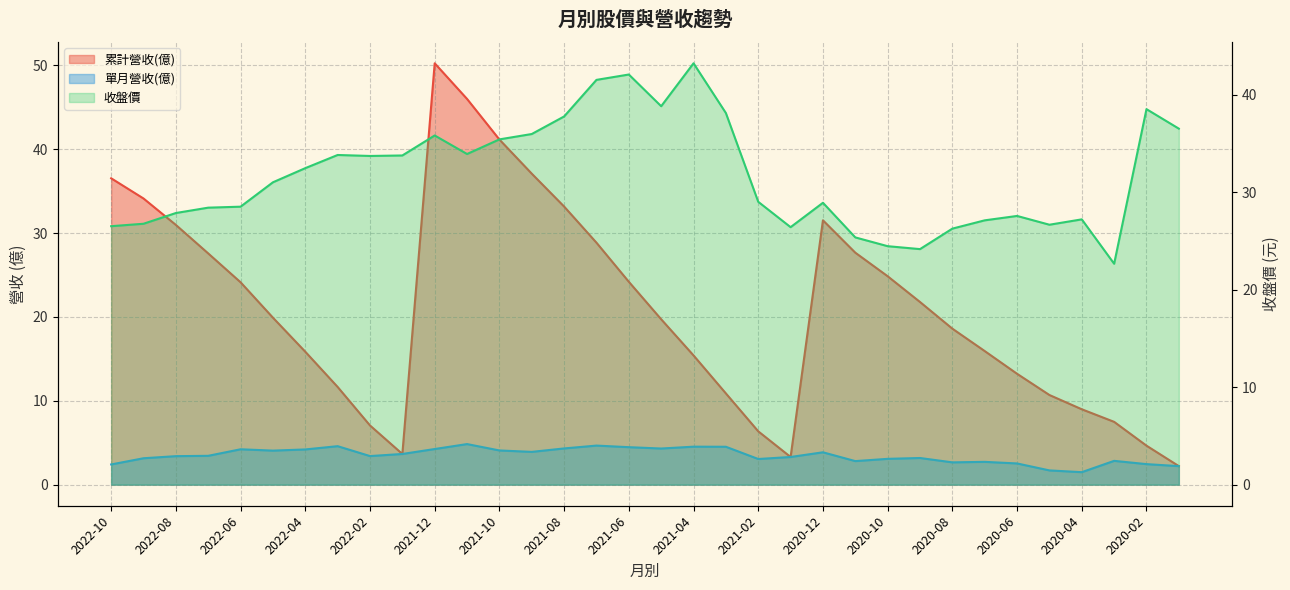

Reading right to left, extract all data points from this chart.

累計營收(億): 2020-01=2.2	2020-02=4.7	2020-03=7.5	2020-04=9.0	2020-05=10.7	2020-06=13.2	2020-07=15.9	2020-08=18.6	2020-09=21.8	2020-10=24.9	2020-11=27.7	2020-12=31.5	2021-01=3.3	2021-02=6.4	2021-03=10.9	2021-04=15.4	2021-05=19.7	2021-06=24.2	2021-07=28.9	2021-08=33.2	2021-09=37.1	2021-10=41.1	2021-11=46.0	2021-12=50.2	2022-01=3.7	2022-02=7.1	2022-03=11.7	2022-04=15.8	2022-05=19.9	2022-06=24.1	2022-07=27.6	2022-08=31.0	2022-09=34.1	2022-10=36.5
單月營收(億): 2020-01=2.2	2020-02=2.5	2020-03=2.8	2020-04=1.5	2020-05=1.7	2020-06=2.5	2020-07=2.7	2020-08=2.7	2020-09=3.2	2020-10=3.1	2020-11=2.8	2020-12=3.9	2021-01=3.3	2021-02=3.1	2021-03=4.5	2021-04=4.5	2021-05=4.3	2021-06=4.5	2021-07=4.7	2021-08=4.3	2021-09=3.9	2021-10=4.1	2021-11=4.8	2021-12=4.2	2022-01=3.7	2022-02=3.4	2022-03=4.6	2022-04=4.2	2022-05=4.1	2022-06=4.2	2022-07=3.4	2022-08=3.4	2022-09=3.1	2022-10=2.4
收盤價: 2020-01=36.5	2020-02=38.5	2020-03=22.6	2020-04=27.2	2020-05=26.6	2020-06=27.6	2020-07=27.1	2020-08=26.2	2020-09=24.1	2020-10=24.4	2020-11=25.4	2020-12=28.9	2021-01=26.4	2021-02=29.0	2021-03=38.1	2021-04=43.2	2021-05=38.8	2021-06=42.0	2021-07=41.5	2021-08=37.8	2021-09=36.0	2021-10=35.4	2021-11=33.9	2021-12=35.8	2022-01=33.8	2022-02=33.7	2022-03=33.8	2022-04=32.5	2022-05=31.0	2022-06=28.5	2022-07=28.4	2022-08=27.9	2022-09=26.8	2022-10=26.5